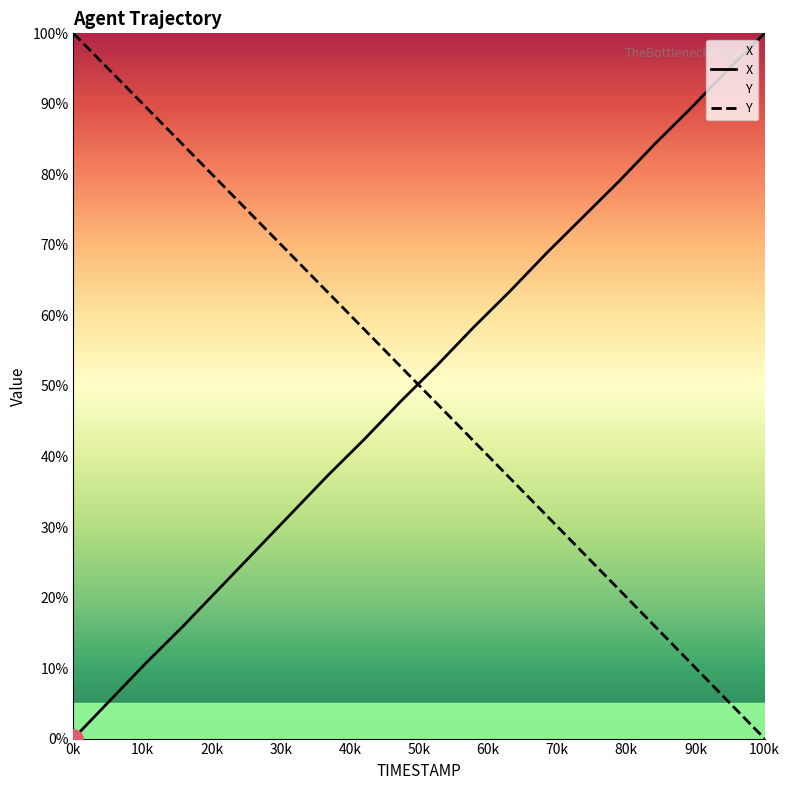

The value of X at 24.9 is 84.5. True or false?

False